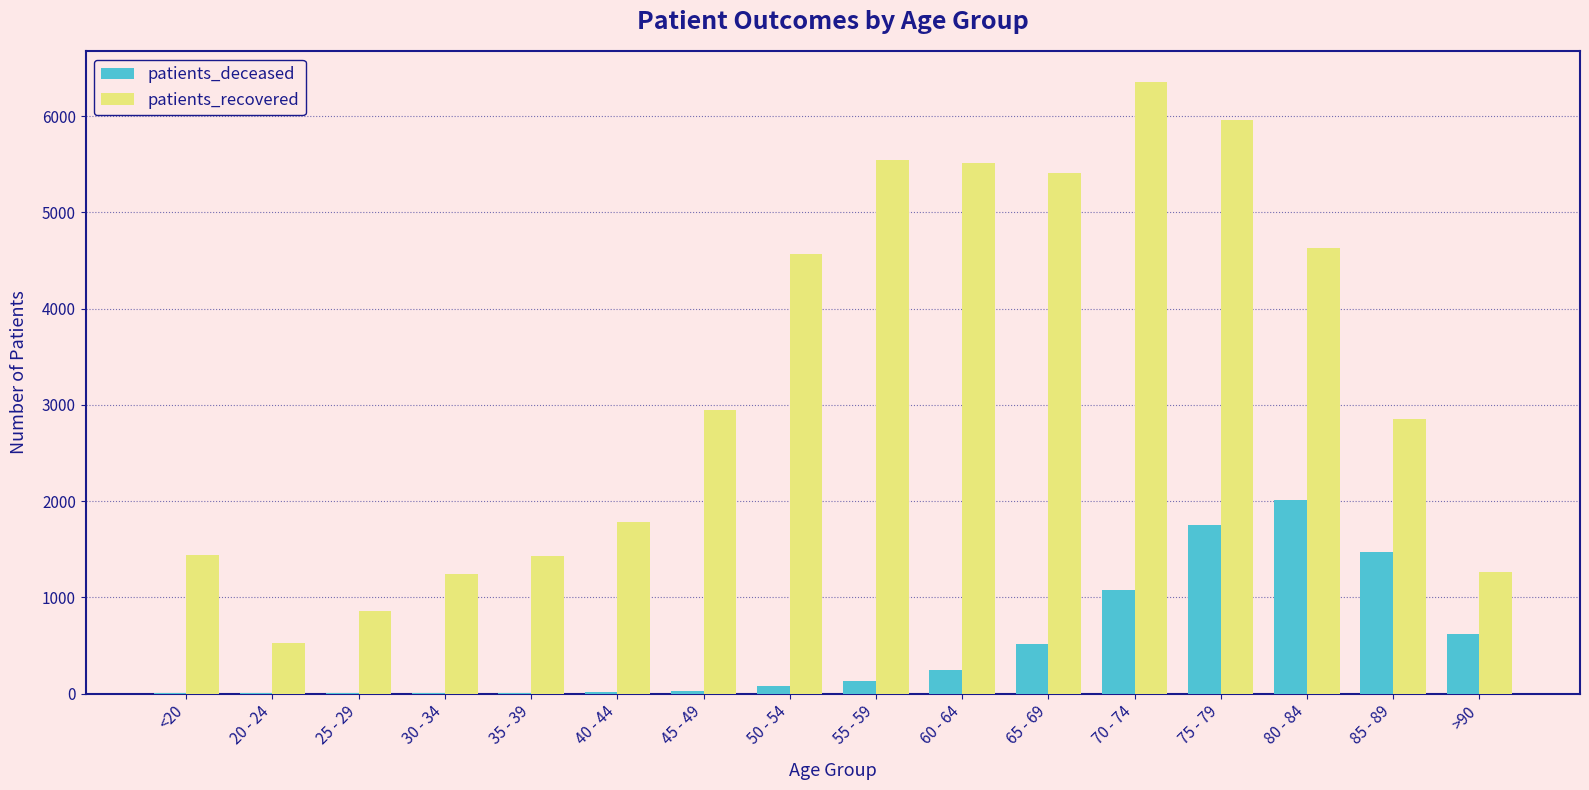

What is the greatest value displayed?

6357